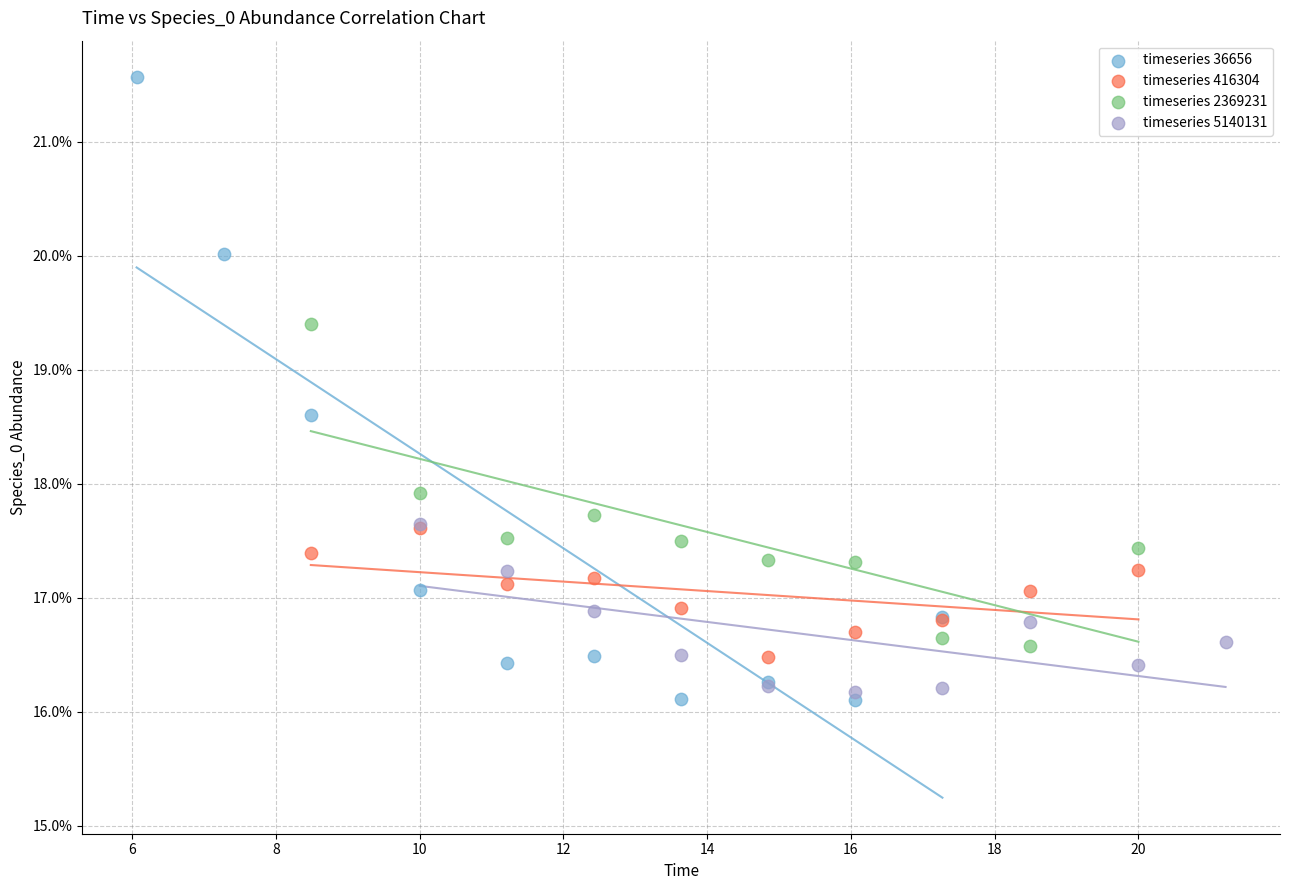

Which series reaches the minimum Y coordinate?

timeseries 36656